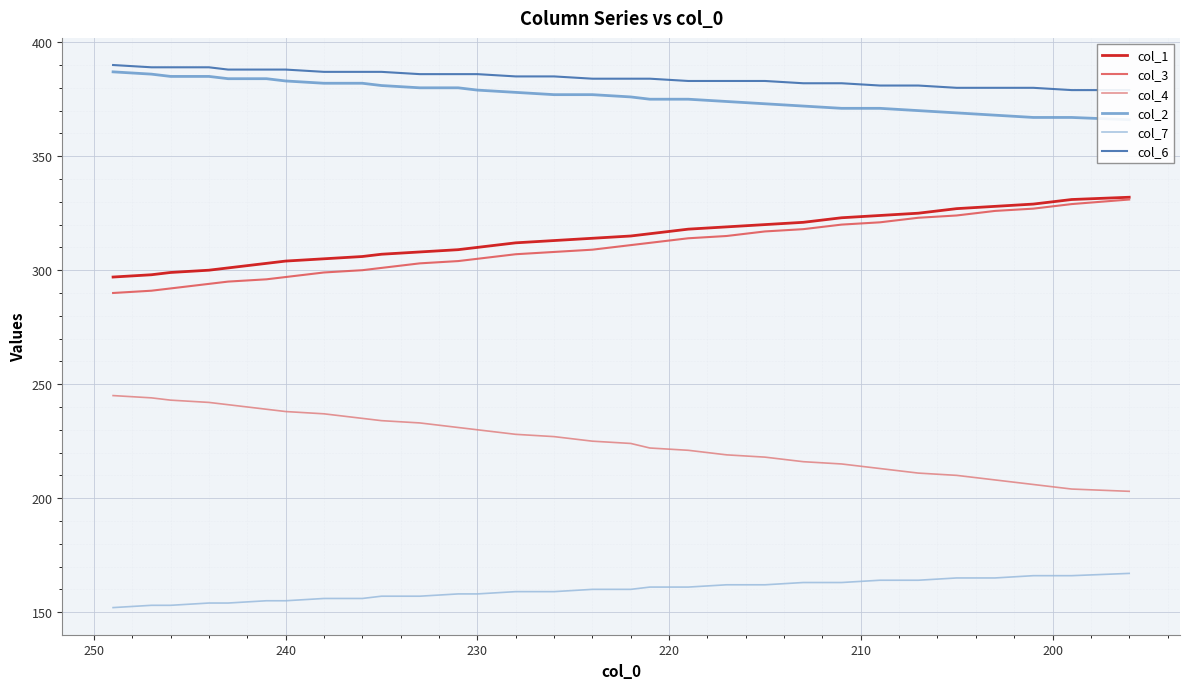

How many values in the col_2 series are below 377?

14